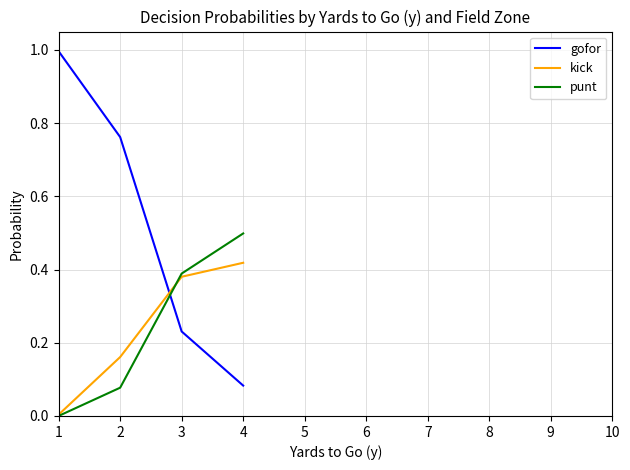

True or false: punt has more than 0 interior local peaks.

False